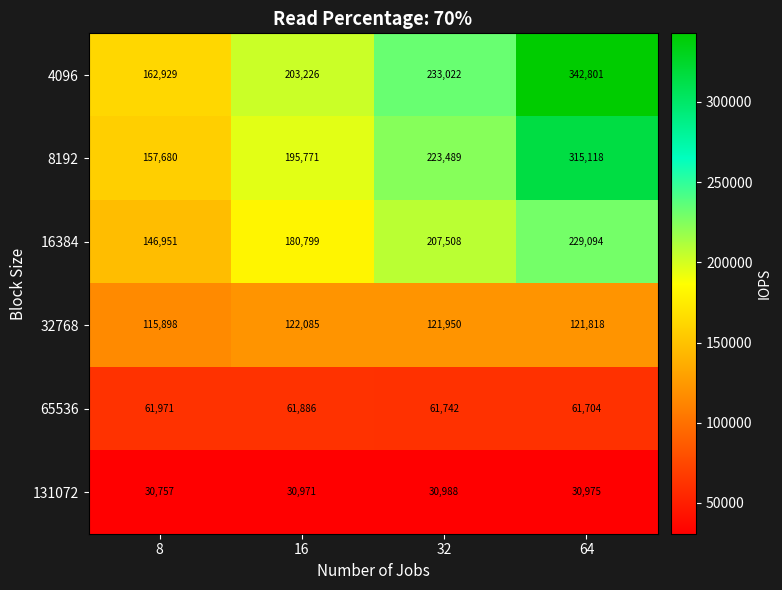

At which label does 65536 first exceed 61886?

8